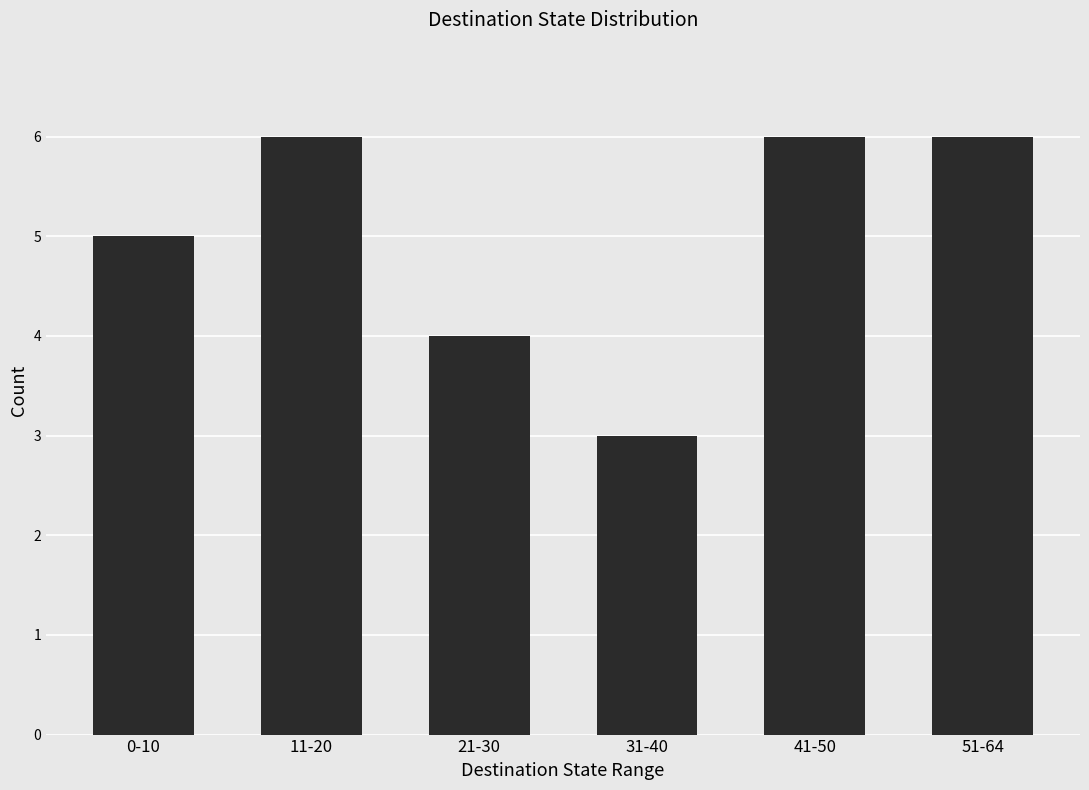

Reading left to right, extract all data points from this chart.

5	6	4	3	6	6